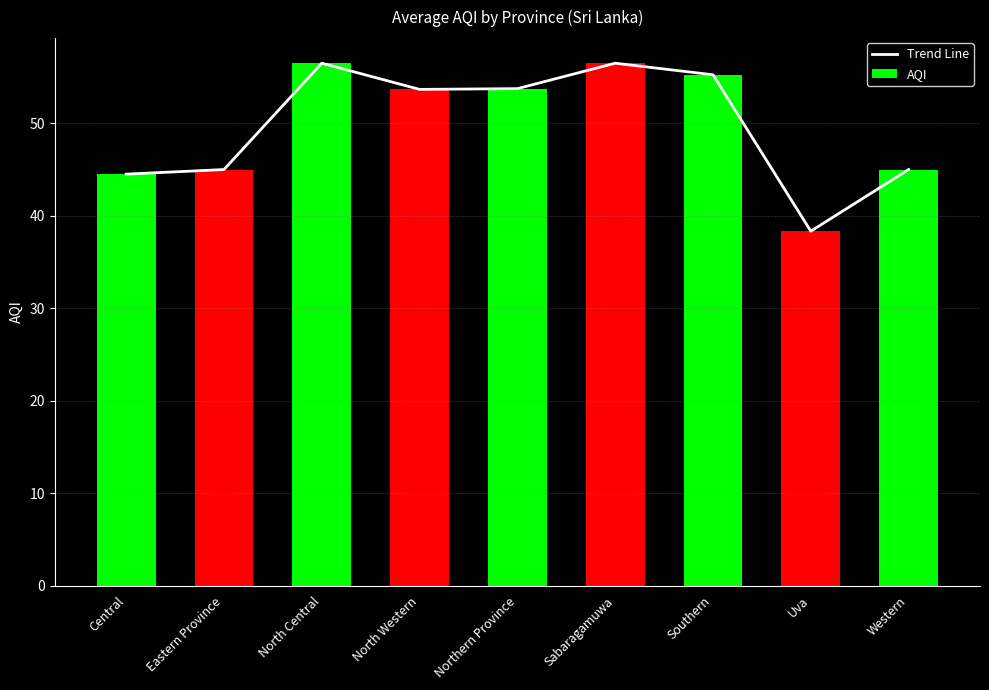

At Uva, list the series in order from smallest to largest.

Trend Line, AQI